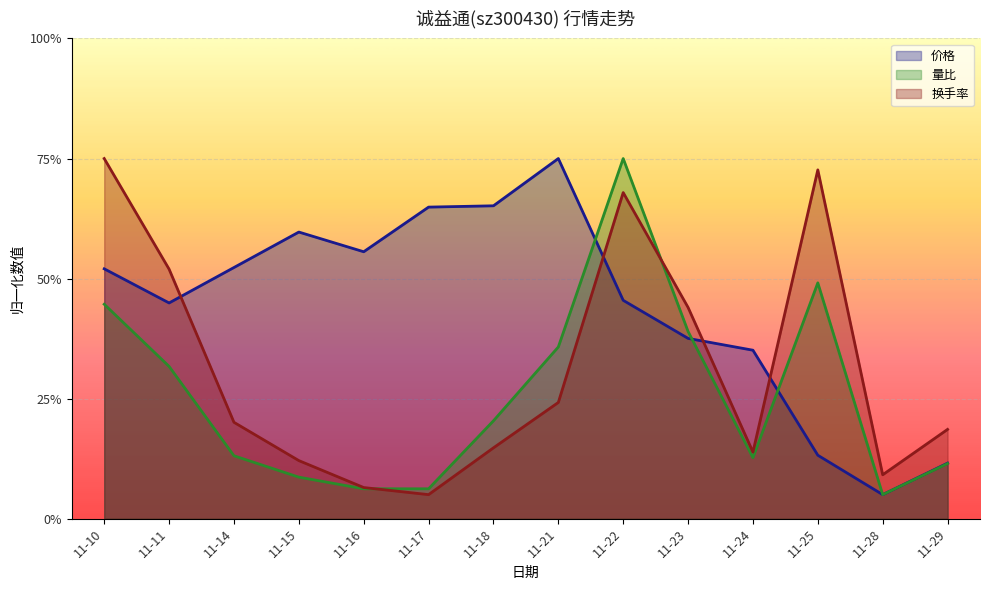

Is the value of 量比 at 11-18 greater than the value of 价格 at 11-11?

No